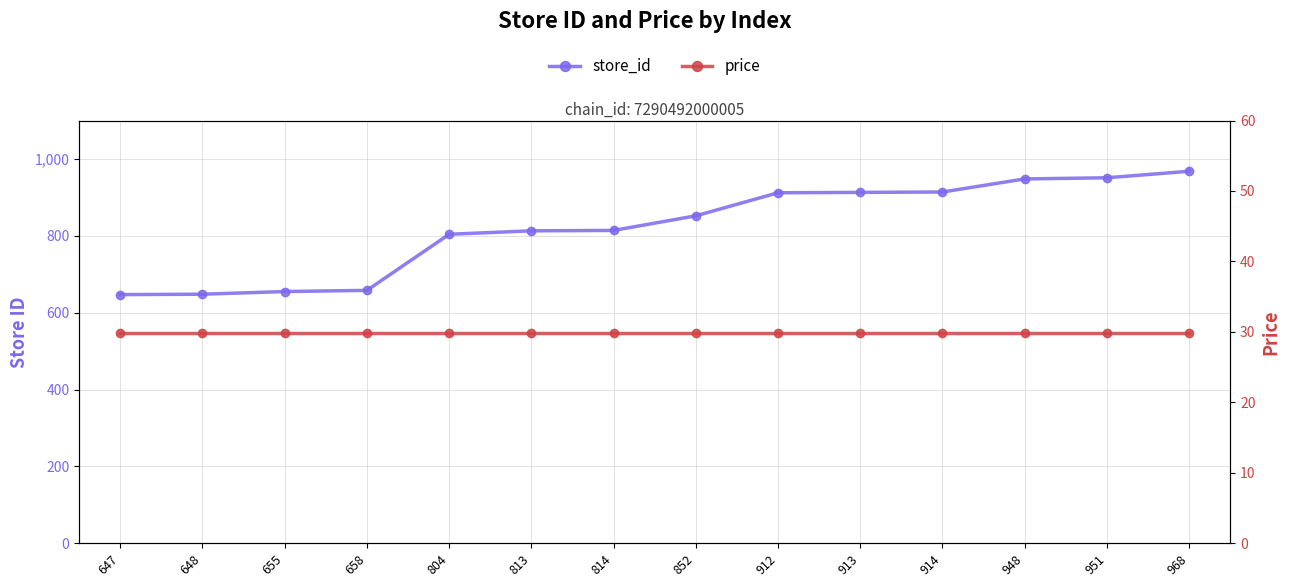

List the series in order of their overall mean, lowest first.

price, store_id